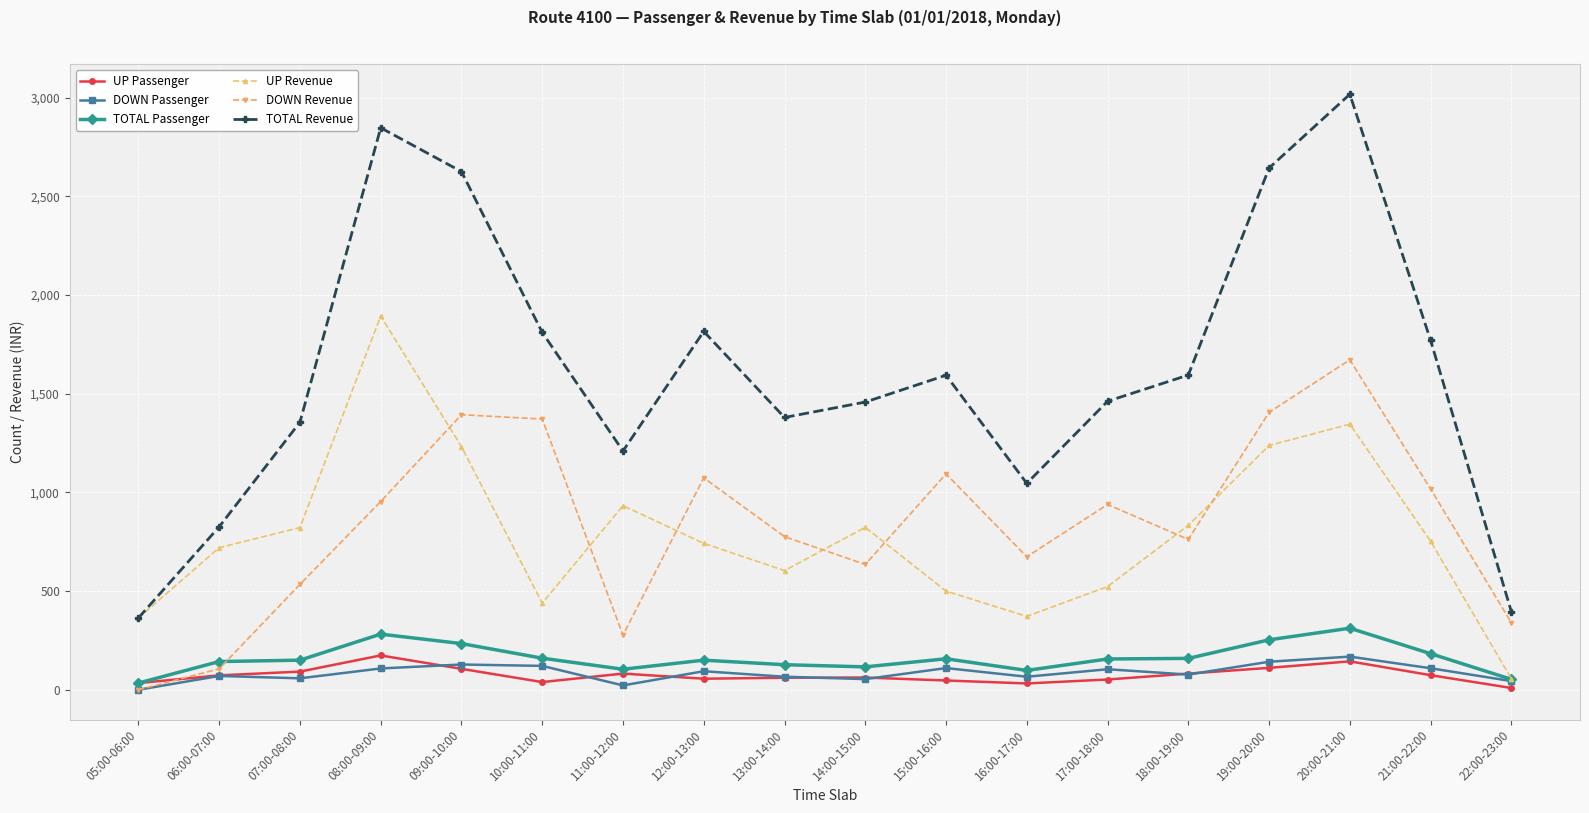

Between which two adjacent categories do DOWN Revenue and UP Passenger first intersect?

05:00-06:00 and 06:00-07:00